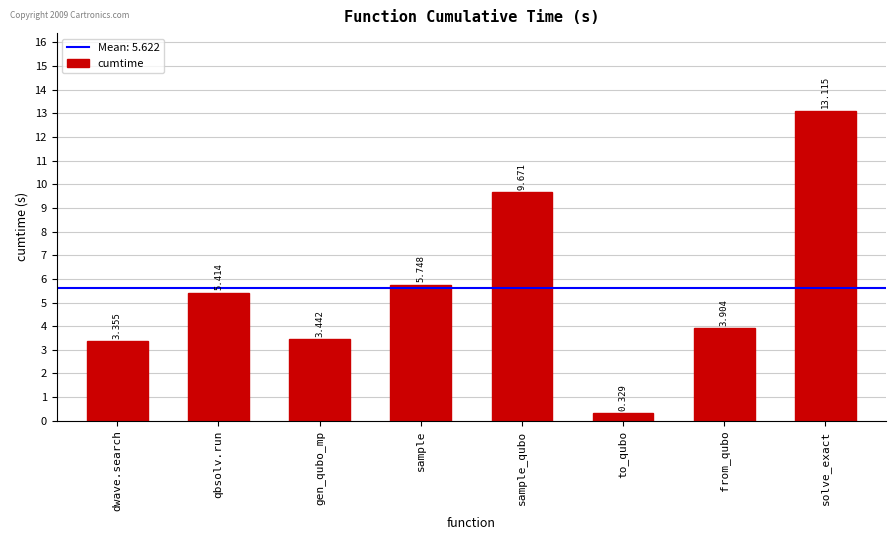

The chart shows a value of 5.4 at qbsolv.run. True or false?

True